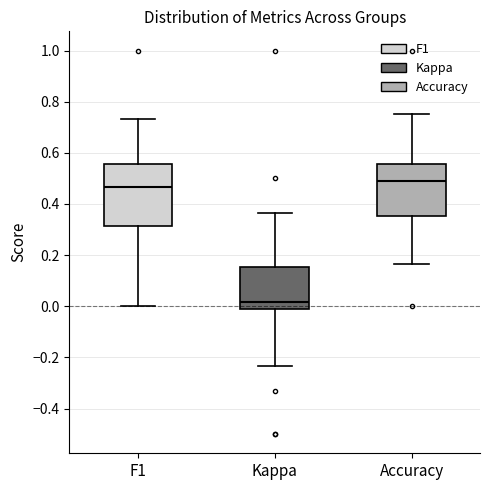

Which box is the tallest, from its lower edge to its upper edge?

F1